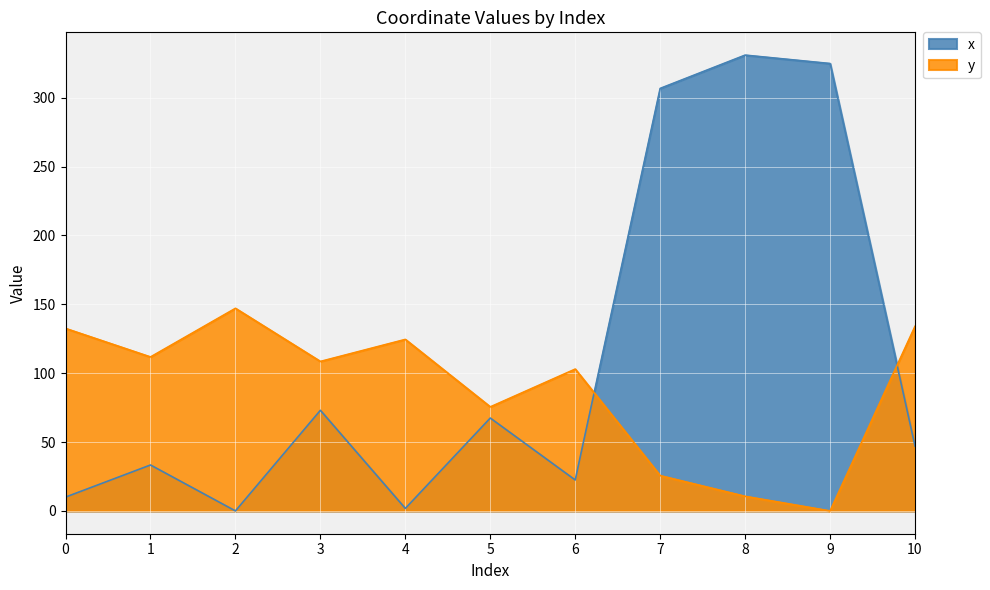

What is the value of the x point at the 7th from the left?

22.4